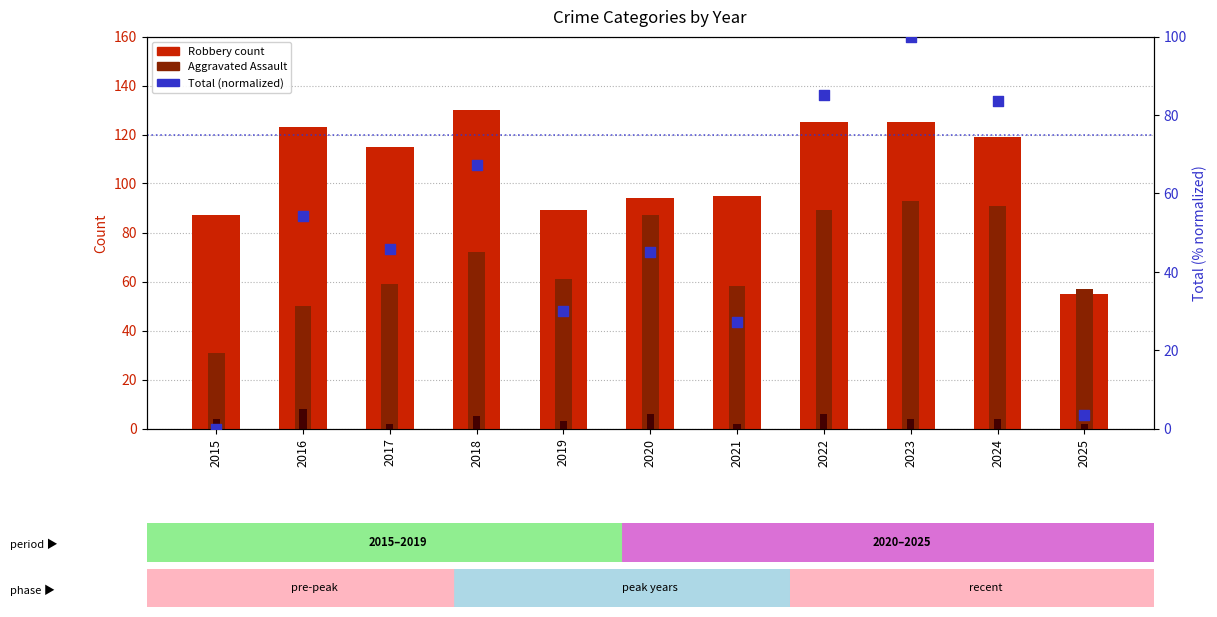

Is the value of Robbery (count) at 2023 greater than the value of Aggravated Assault at 2021?

Yes